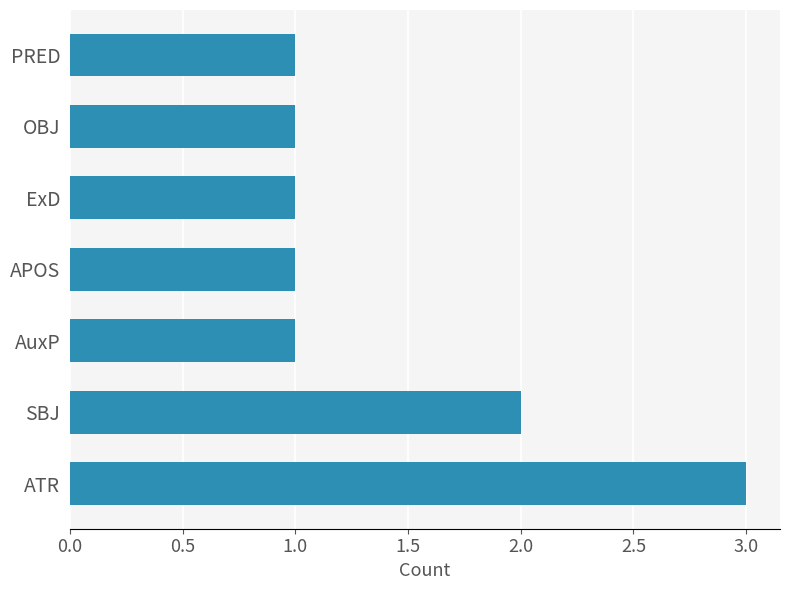

What is the greatest value displayed?

3